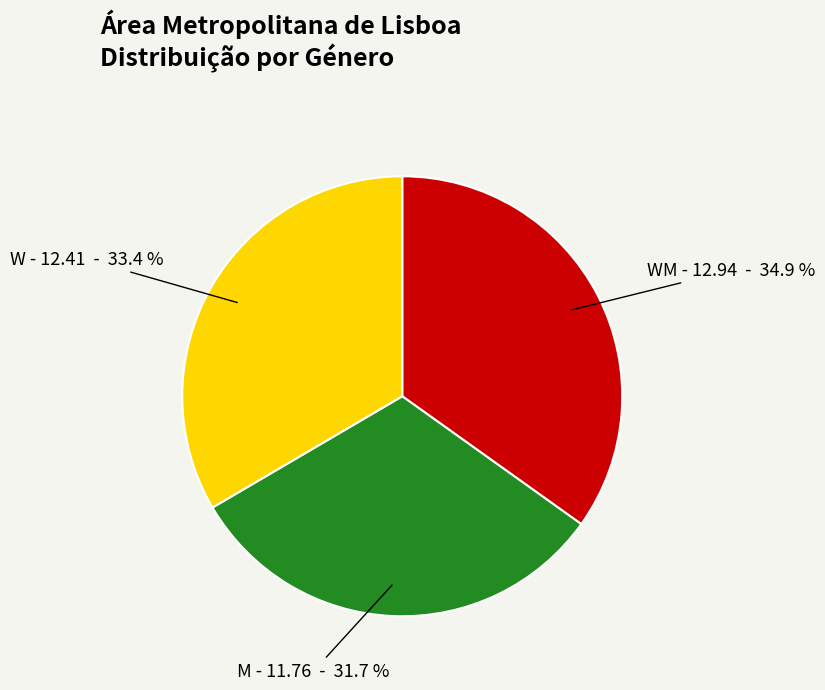

True or false: WM accounts for 28% of the total.

False